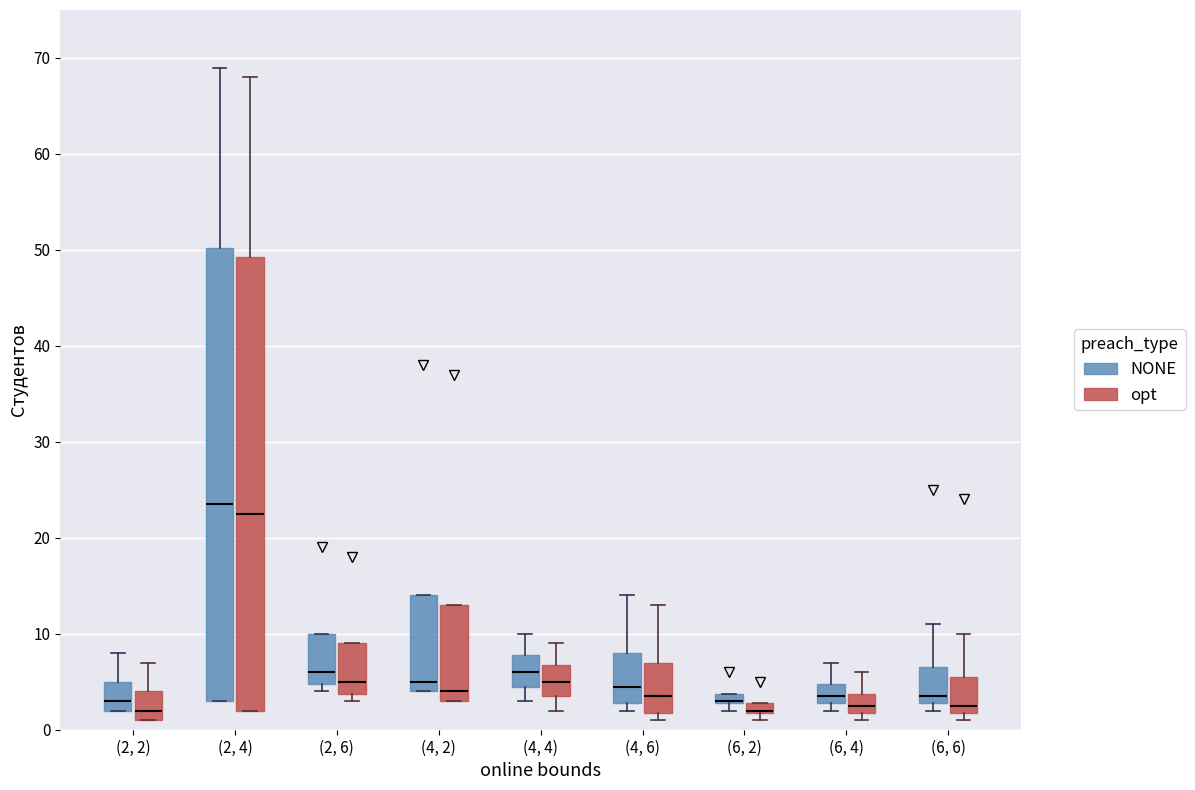

Where is the lower edge of the box for (4, 4) (NONE) on the y-axis? The values are not printed on the chart, so give them approximately, as read against the axis.

5